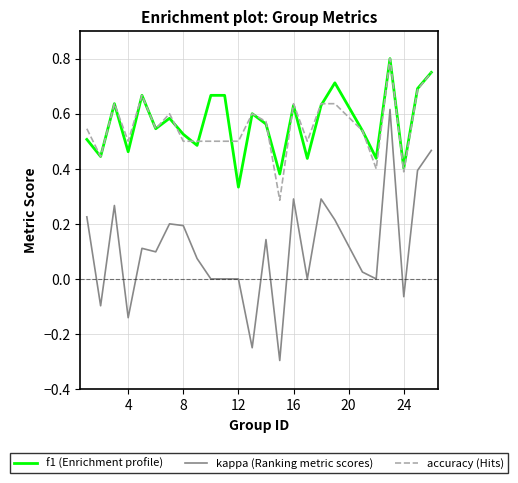

What is the sum of all kappa (Ranking metric scores) values?

2.8